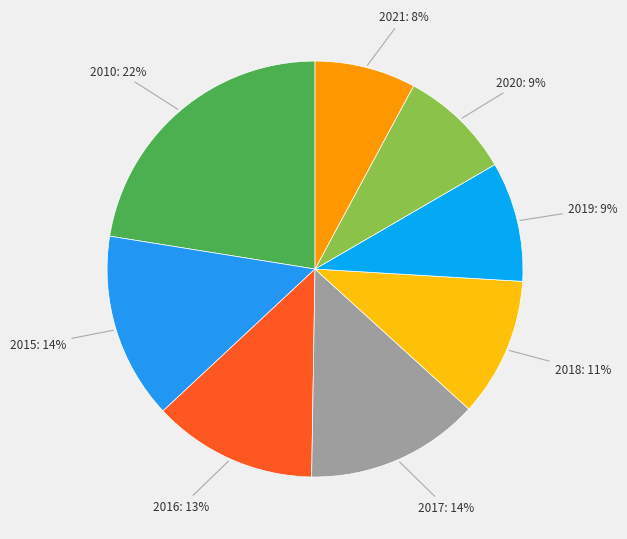

To the nearest percent, what is the average slice percentage?

12%